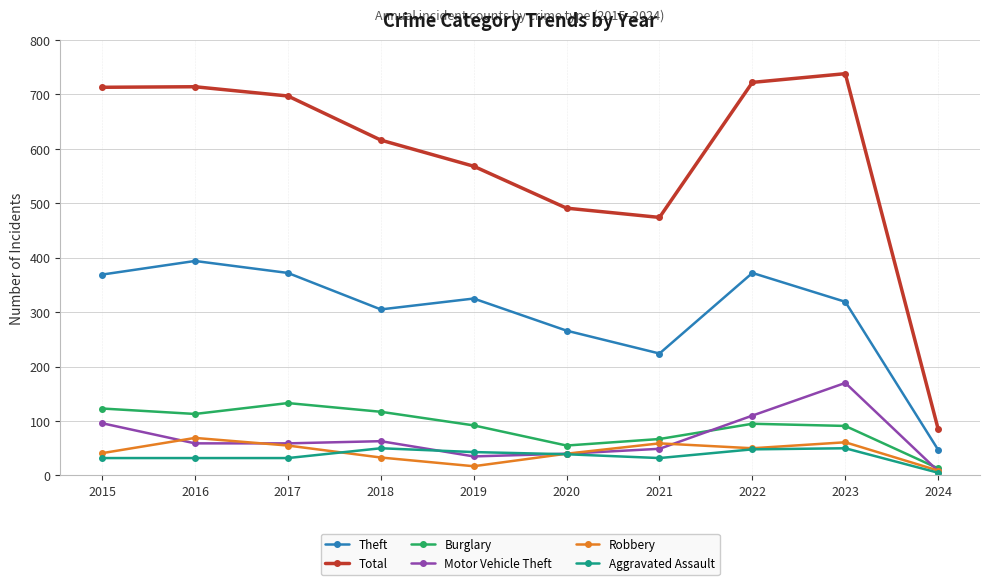

At which category does the chart reach its peak across all series?

2023